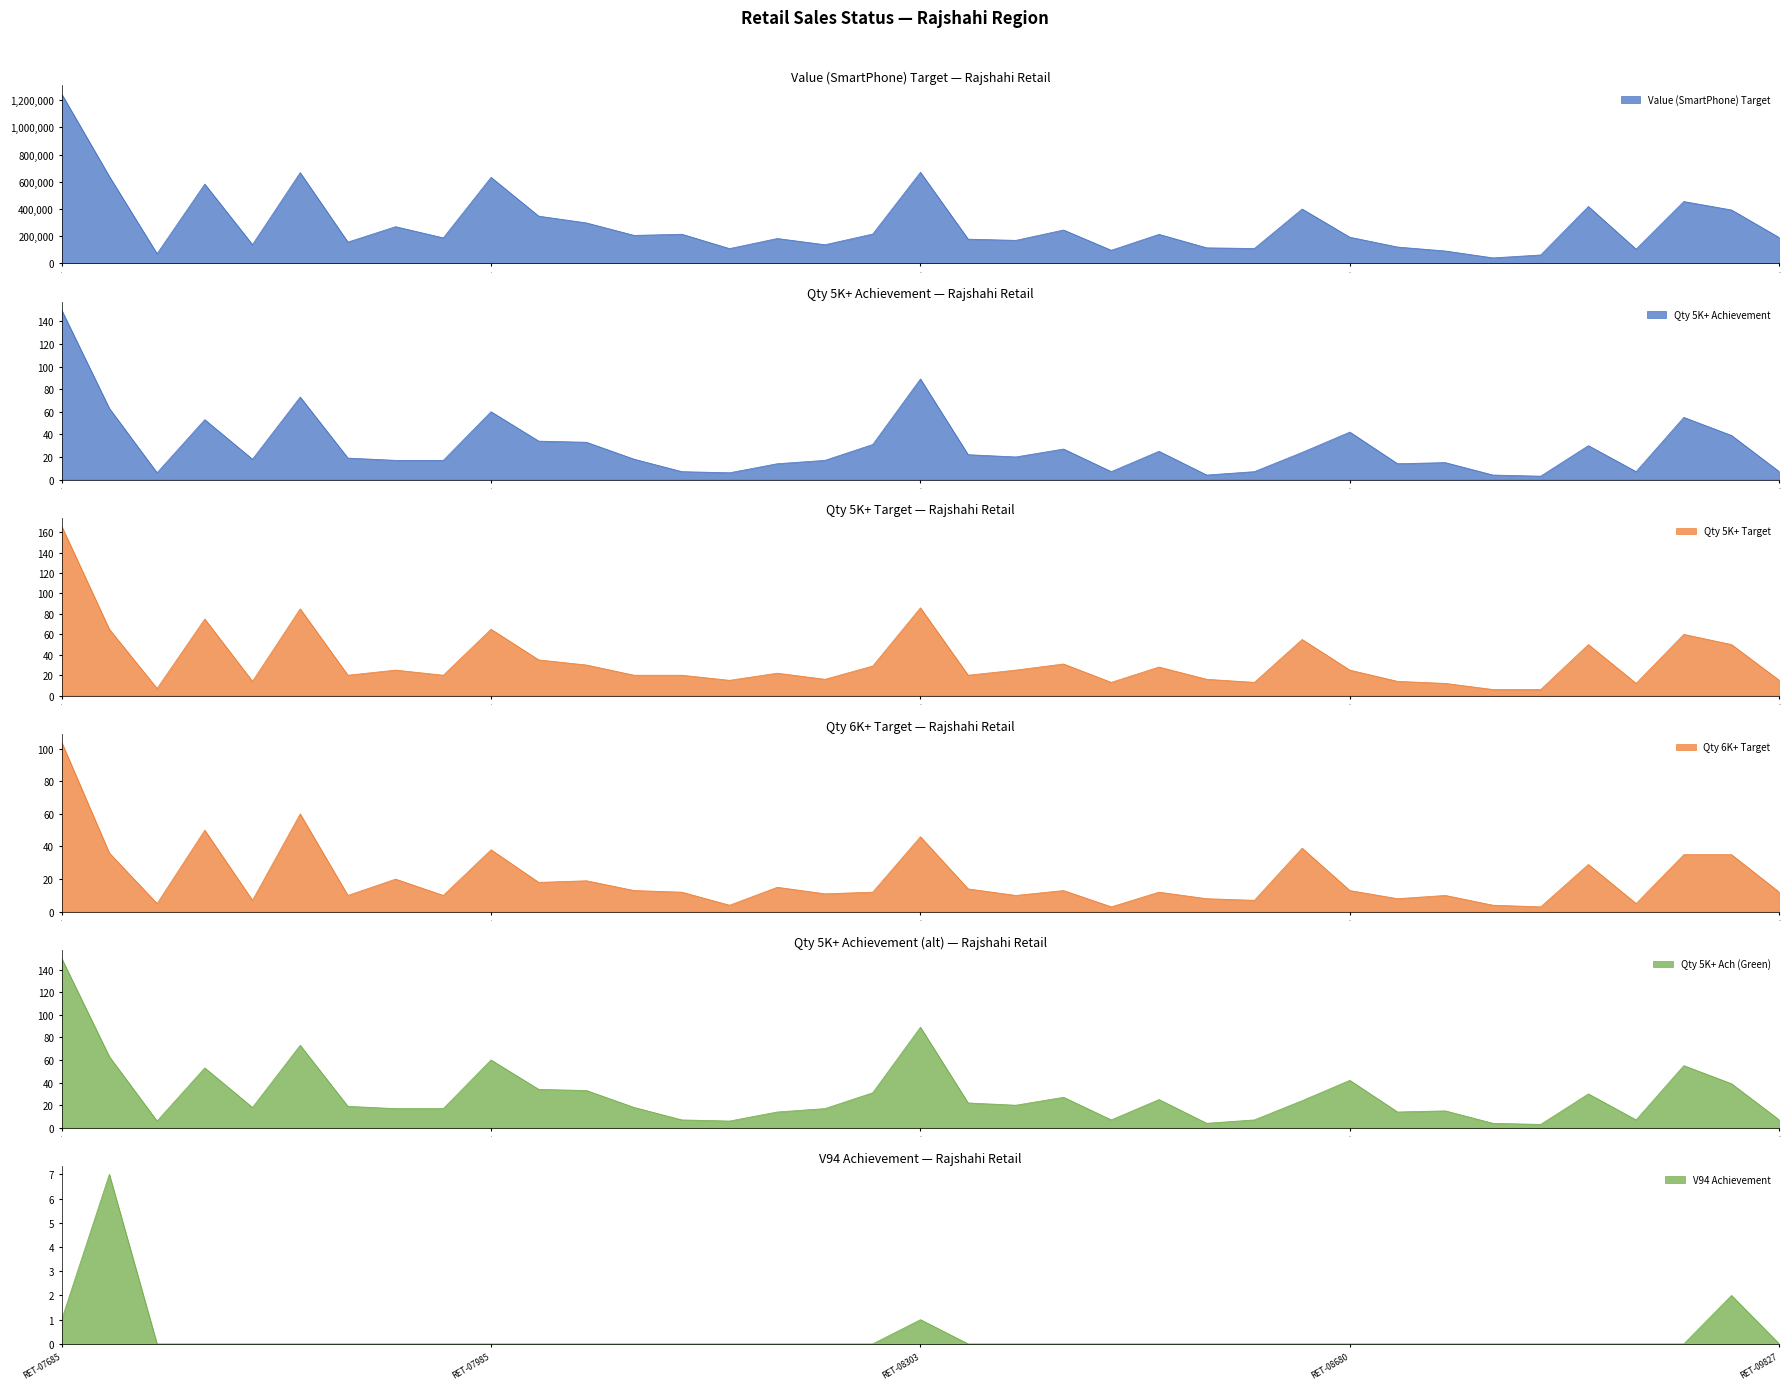

How many interior local peaks does the Qty 6K+ Target series have?

12